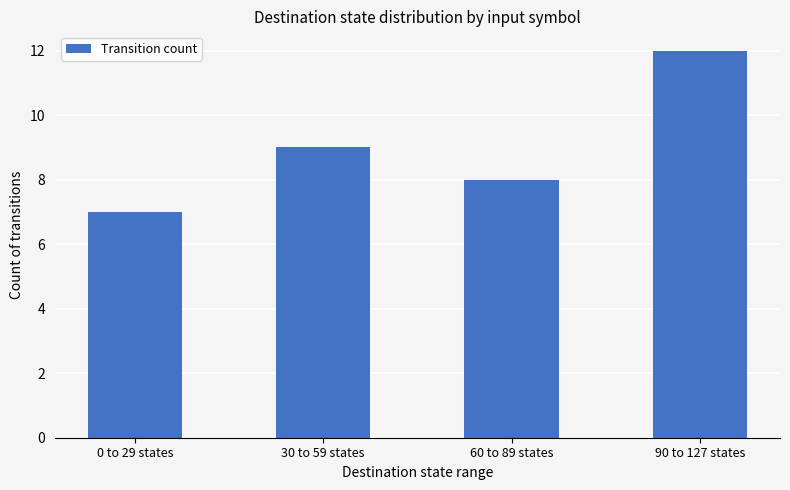

Reading left to right, what are all the values shown in this chart?

0 to 29 states=7	30 to 59 states=9	60 to 89 states=8	90 to 127 states=12